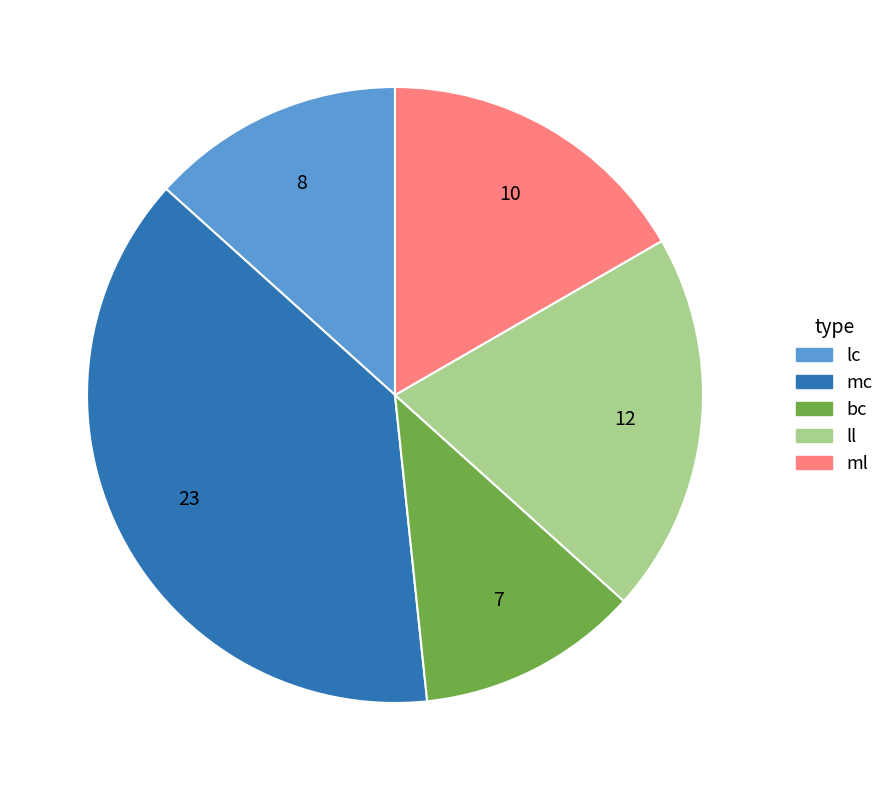

Is there any slice that represents more than half of the pie?

No